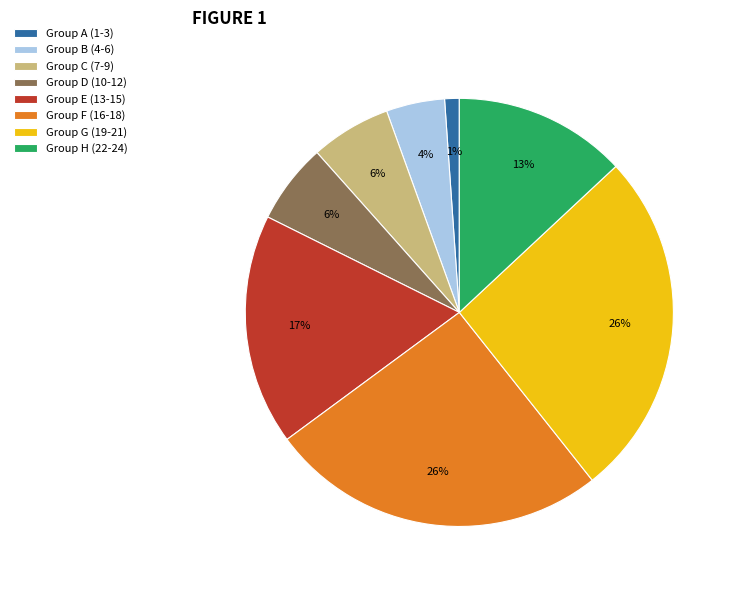

What is the ratio of the value at Group B (4-6) to the value at Group A (1-3)?

4.0